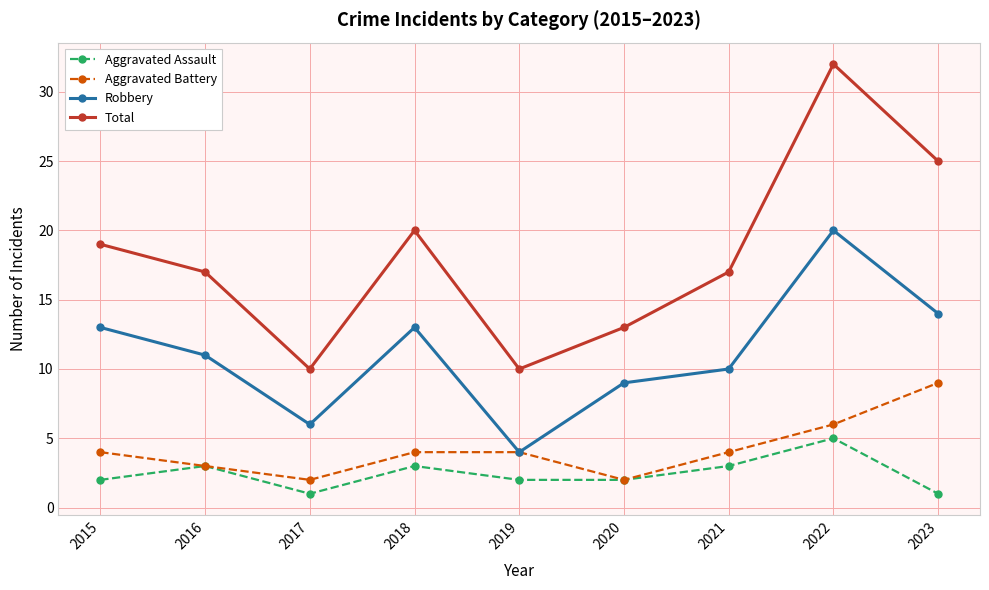

Reading left to right, what are all the values shown in this chart?

Aggravated Assault: 2015=2	2016=3	2017=1	2018=3	2019=2	2020=2	2021=3	2022=5	2023=1
Aggravated Battery: 2015=4	2016=3	2017=2	2018=4	2019=4	2020=2	2021=4	2022=6	2023=9
Robbery: 2015=13	2016=11	2017=6	2018=13	2019=4	2020=9	2021=10	2022=20	2023=14
Total: 2015=19	2016=17	2017=10	2018=20	2019=10	2020=13	2021=17	2022=32	2023=25